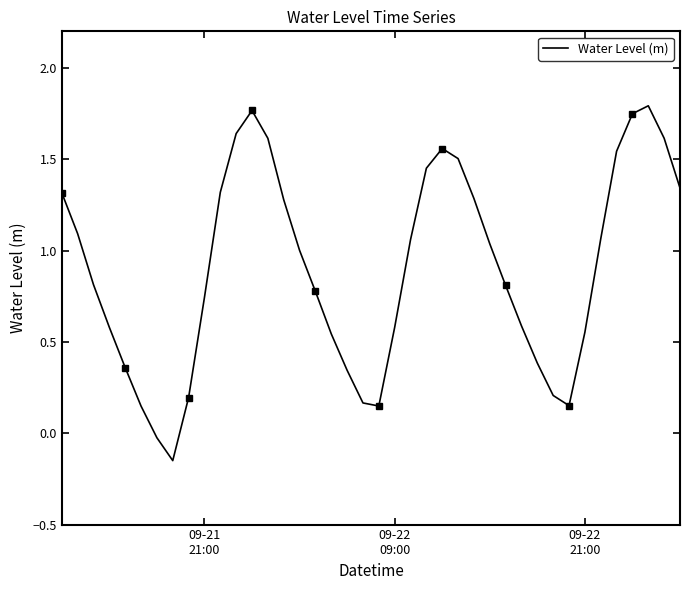

Where does the data first go above 1?

09-21
21:00